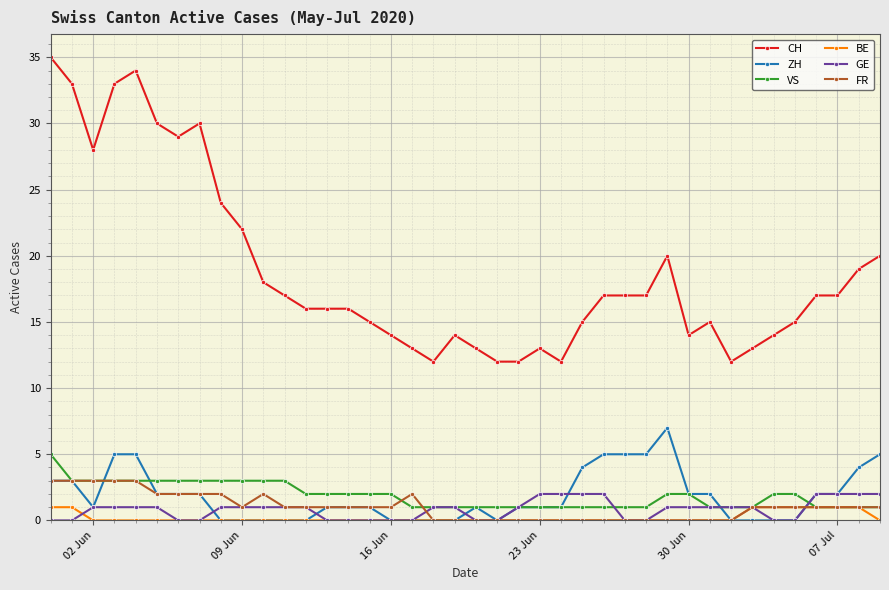

Which series has the largest range (max minus min)?

CH